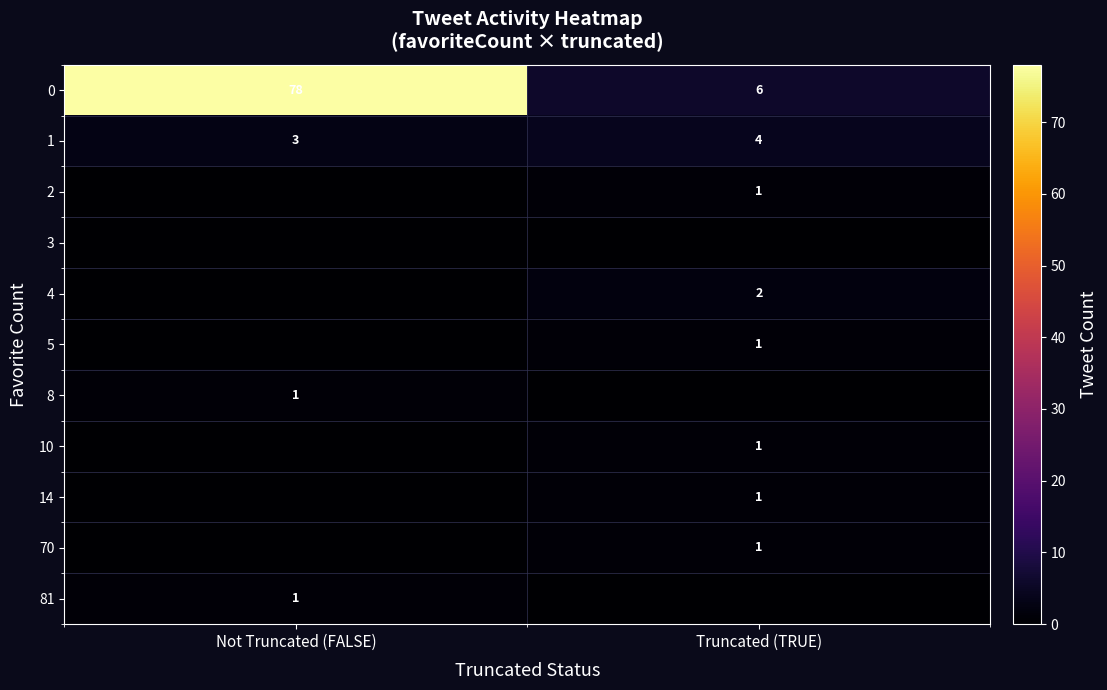

The 0 series shows 78 at Not Truncated (FALSE). True or false?

True